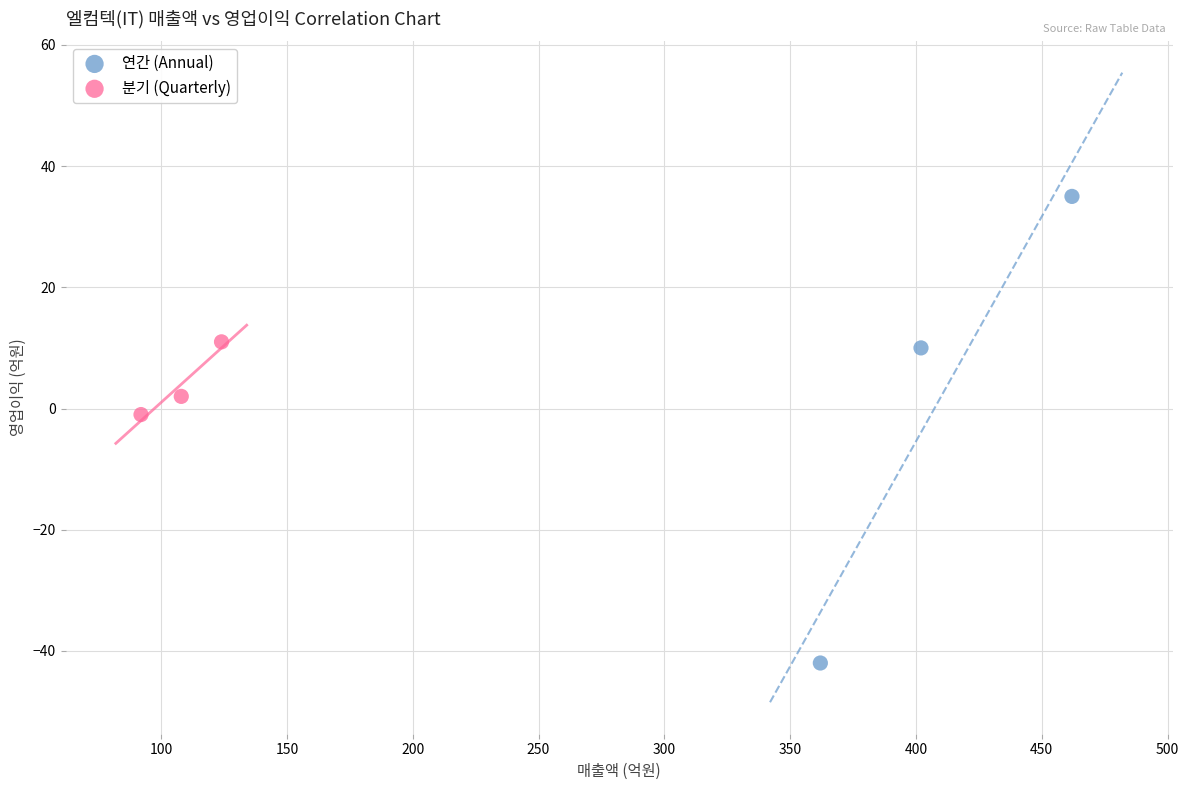

Which series has the largest Y range (max minus min)?

연간 (Annual)